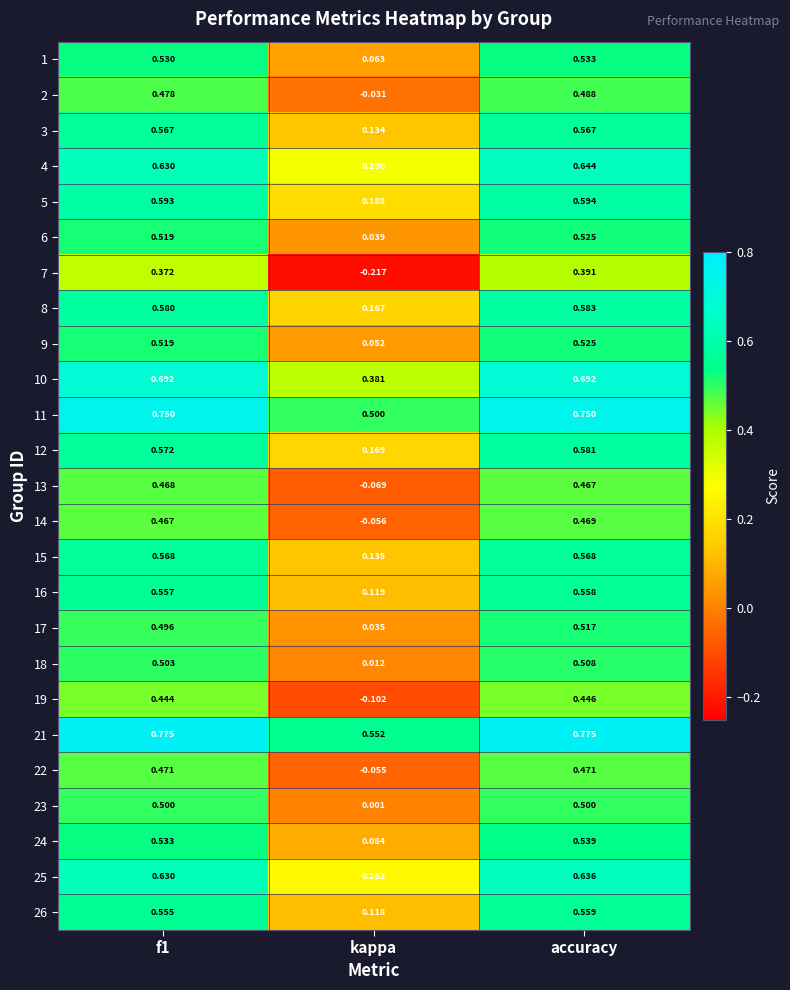

Which series has the largest total across all categories?

21